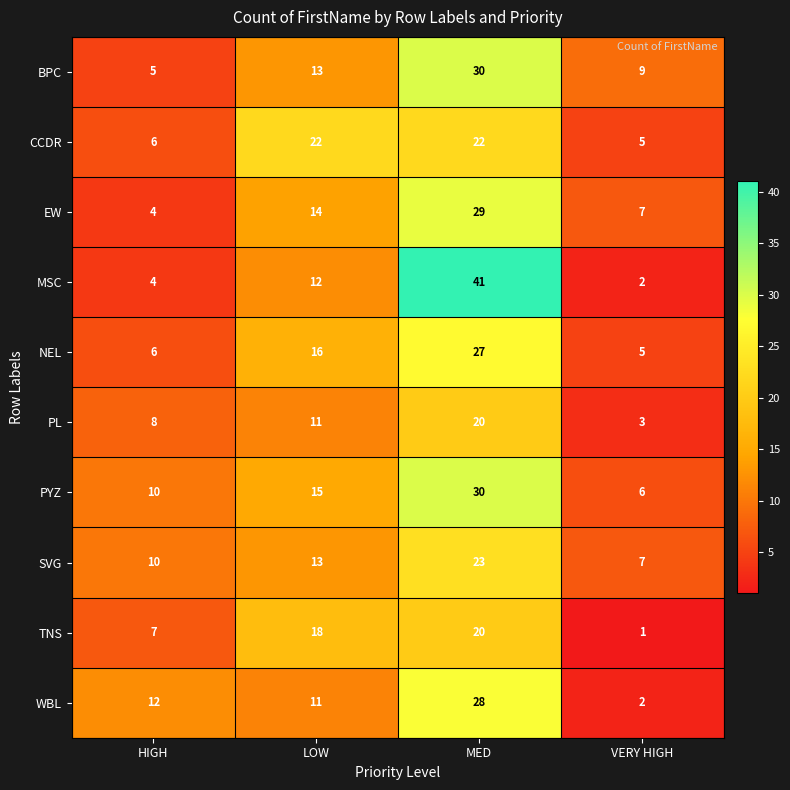

How many values in the MSC series are below 12?

2